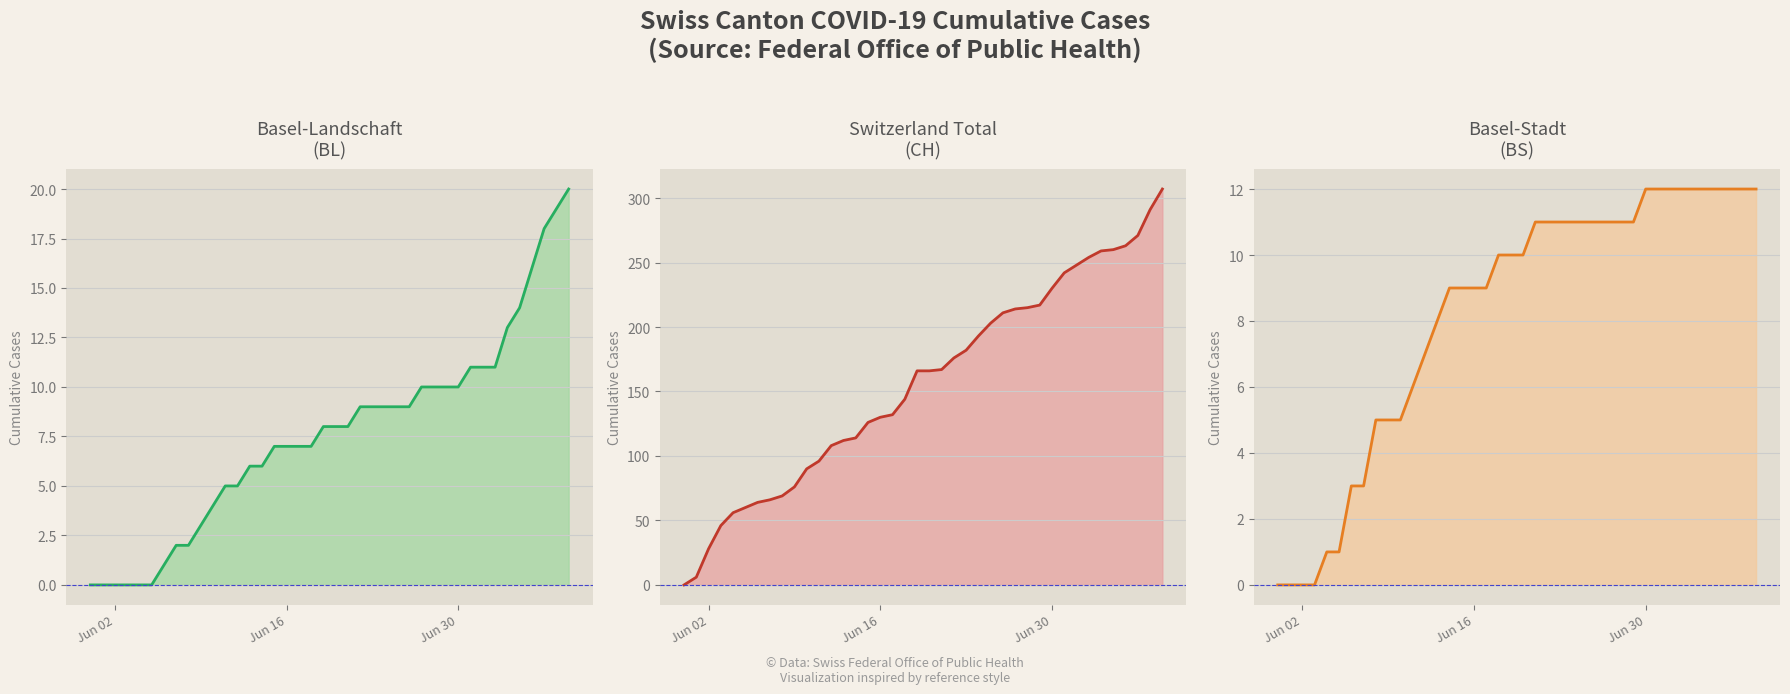

How many values in the BL series are below 8?

19